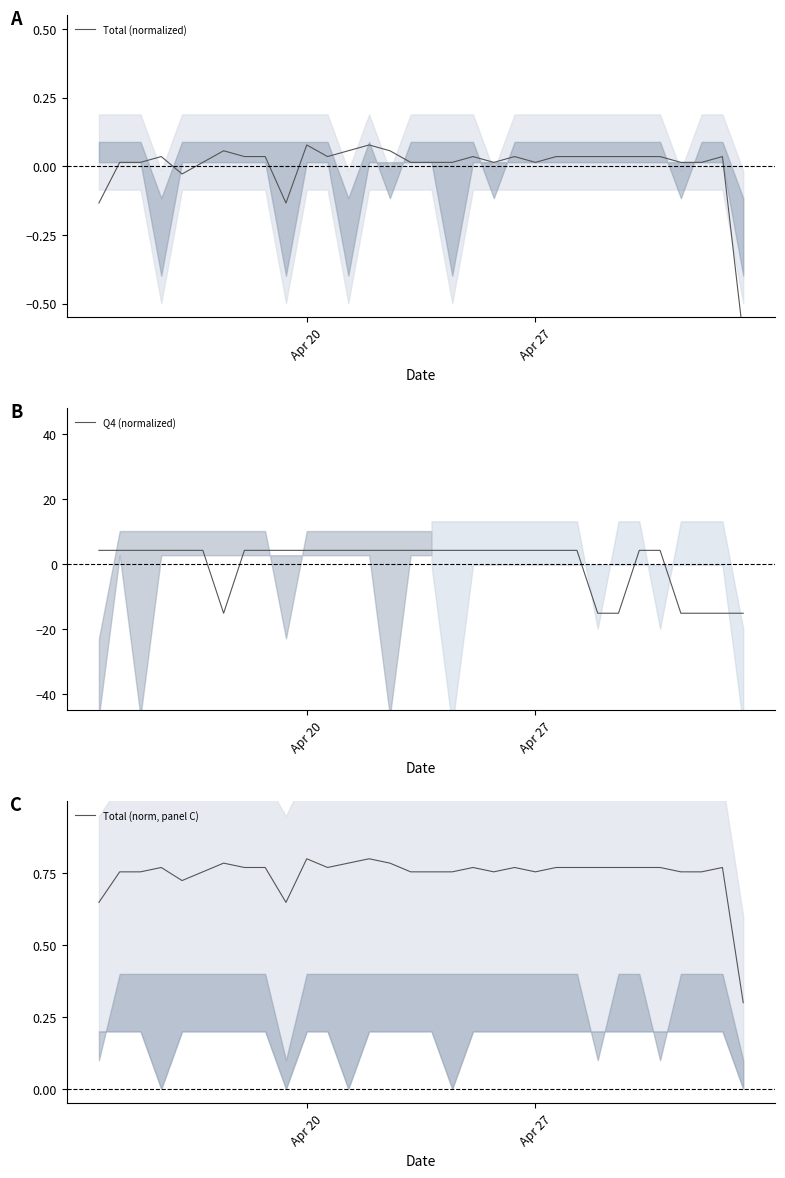

Count the Total (norm, panel C) values in the range 0 to 1.

32